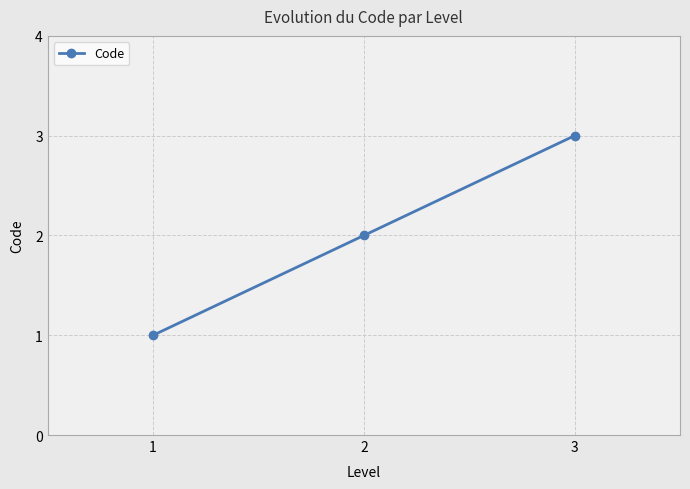

What is the difference between the second highest and minimum values?

1